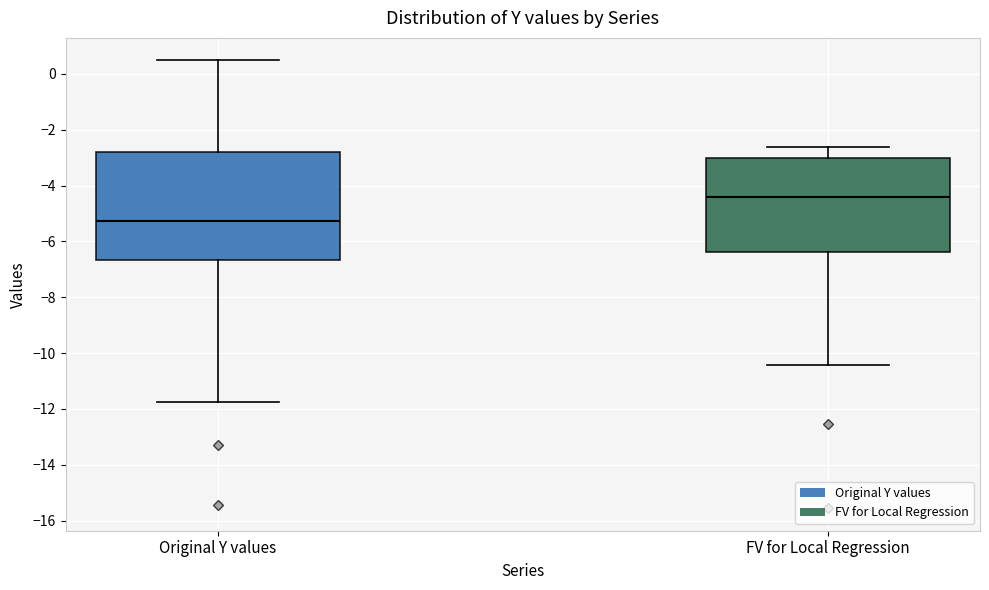

Which box is the tallest, from its lower edge to its upper edge?

Original Y values